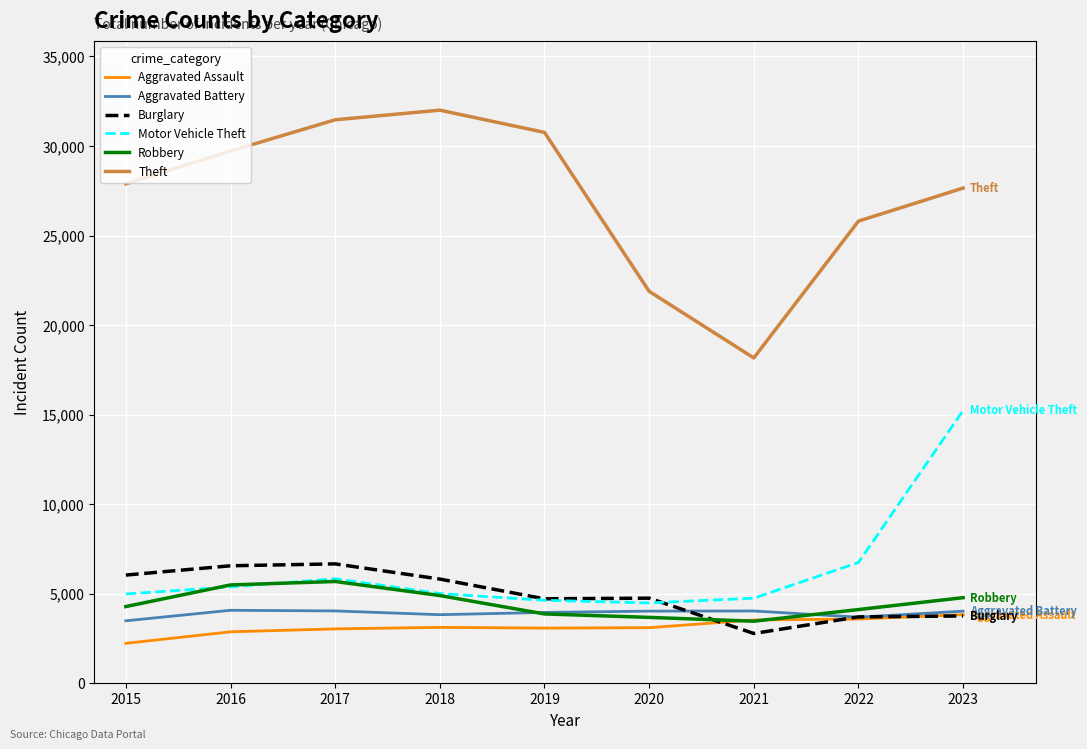

Count the number of categories in the chart.

9